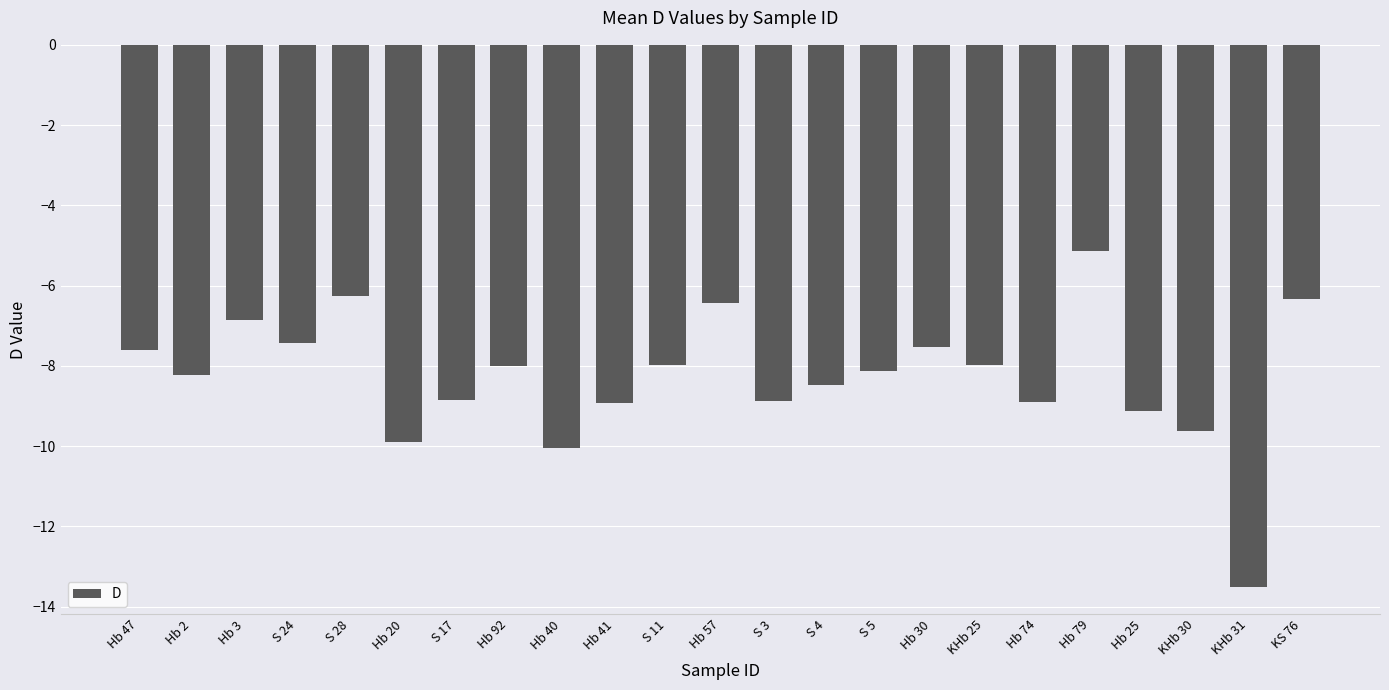

Read the value at Hb 41.

-8.9